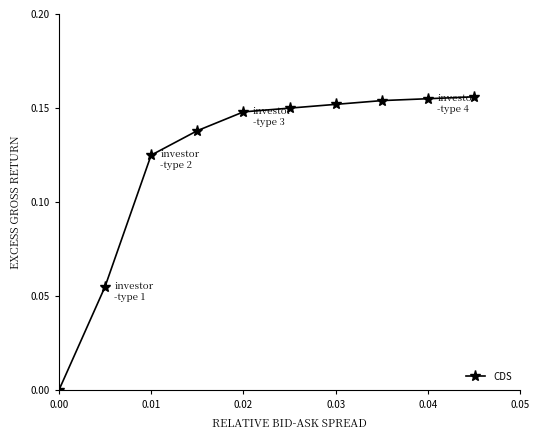

What is the sum of all values?

1.2